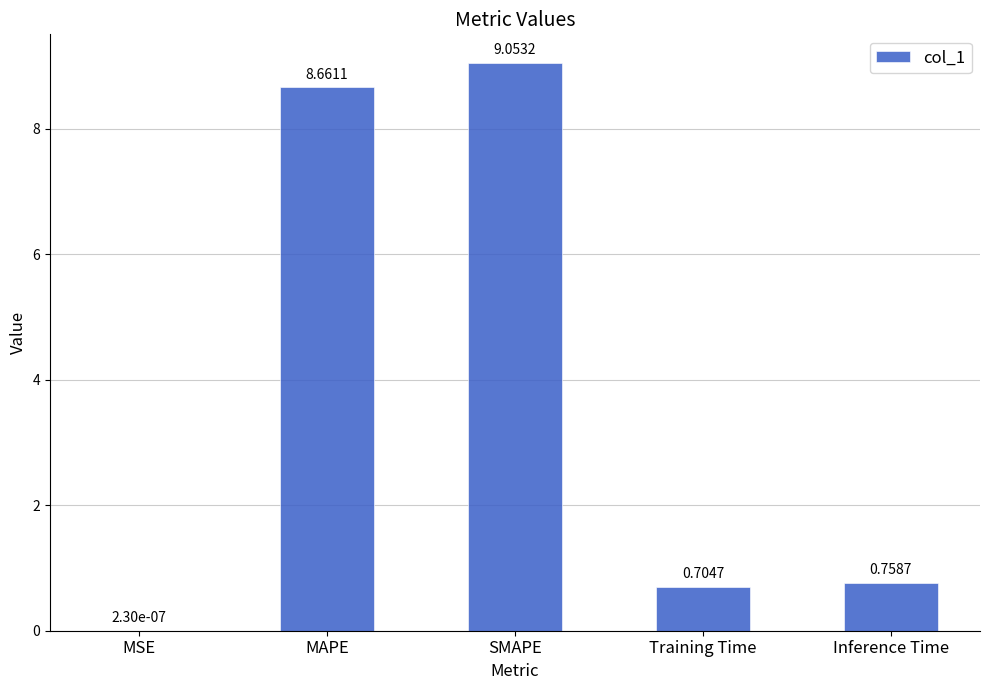

What is the change in value from SMAPE to Inference Time?

-8.3